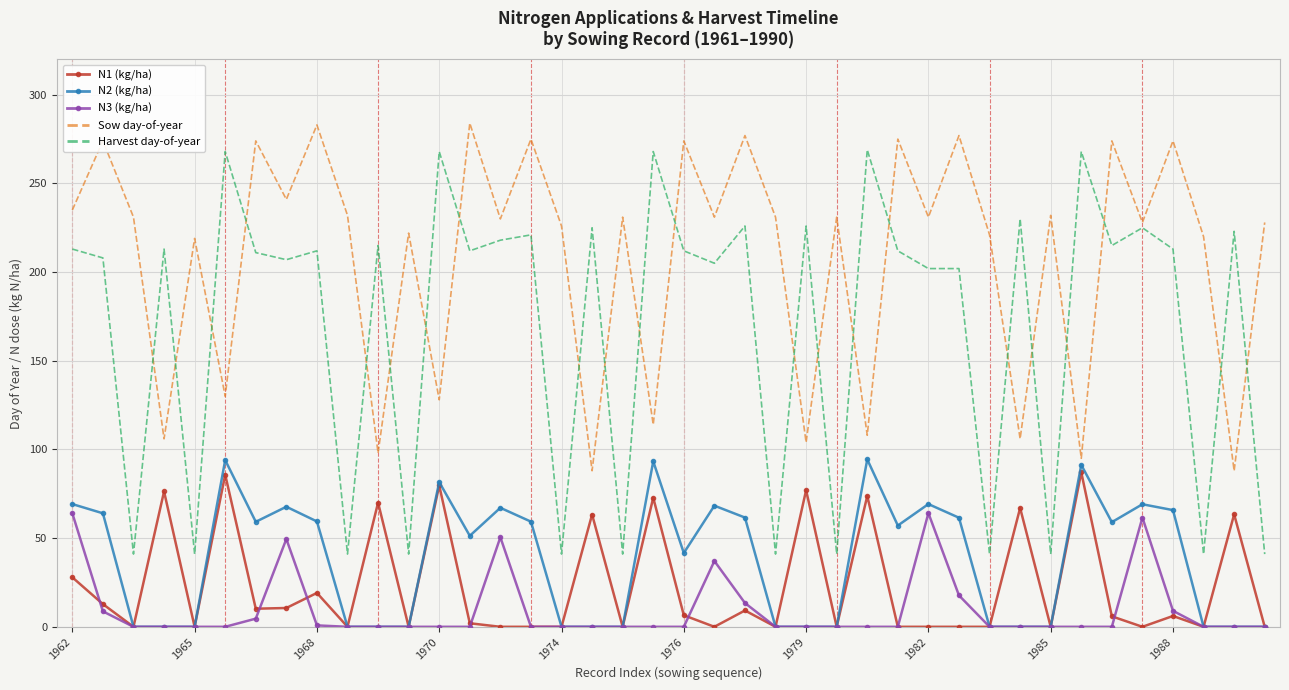

Which series has the widest spread of values?

Harvest day-of-year